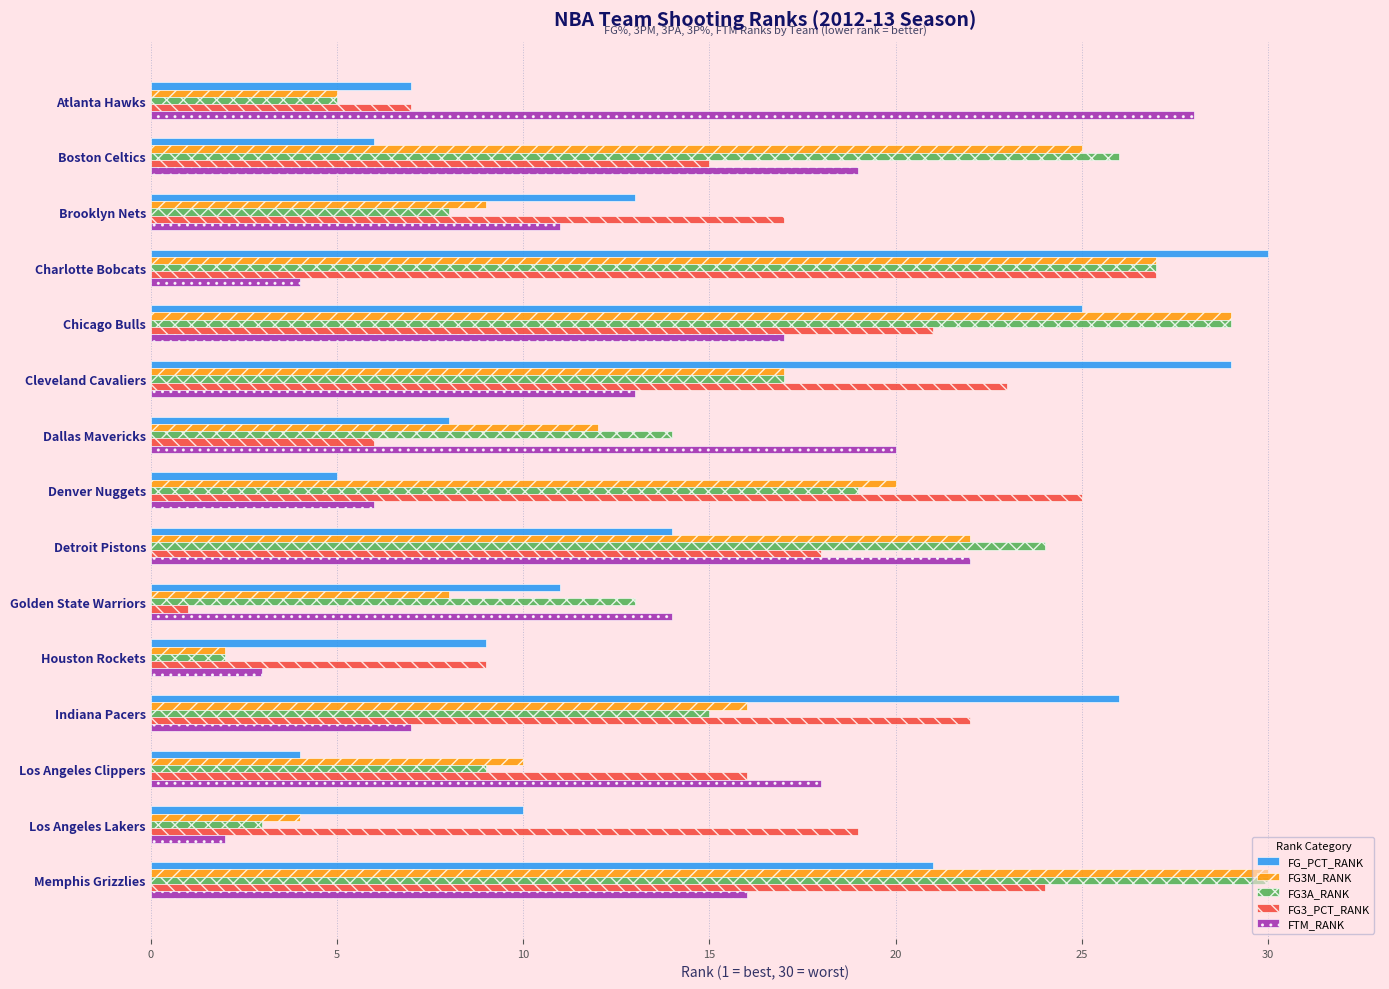

Where is FG_PCT_RANK nearest to the value 17?

Detroit Pistons